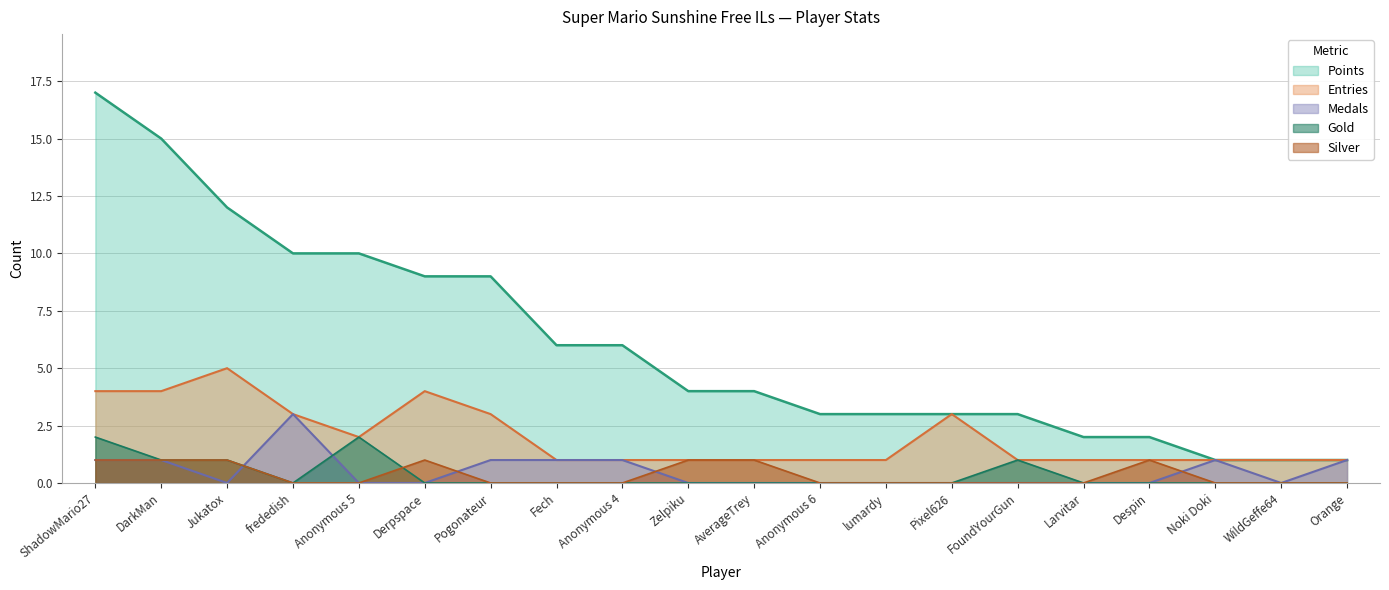

How many interior local peaks does the Gold series have?

2